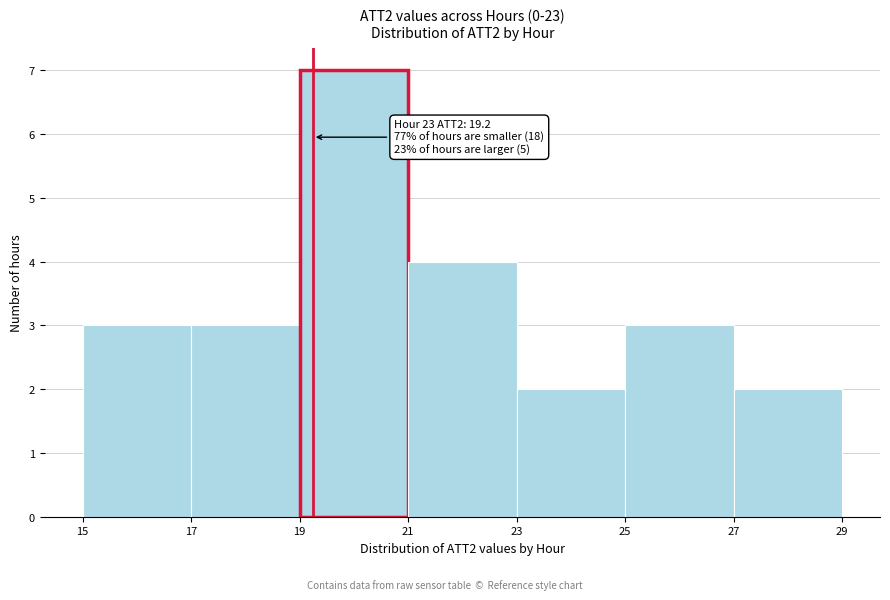

Which range on the x-axis has the tallest bar?

19 to 21